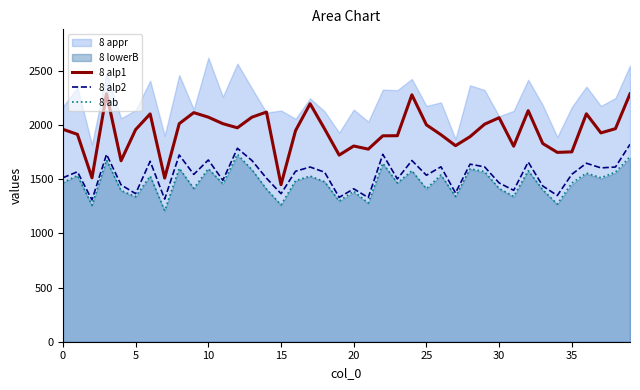

True or false: 8 alp2 and 8 ab cross at least once.

False